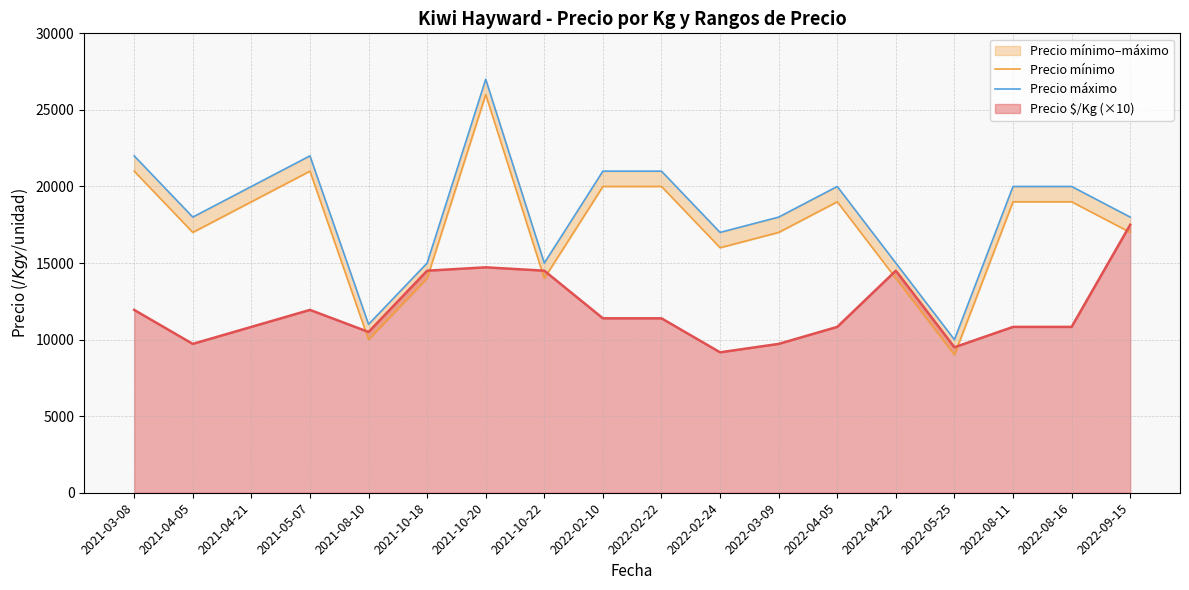

What is the minimum value for Precio mínimo?

9000